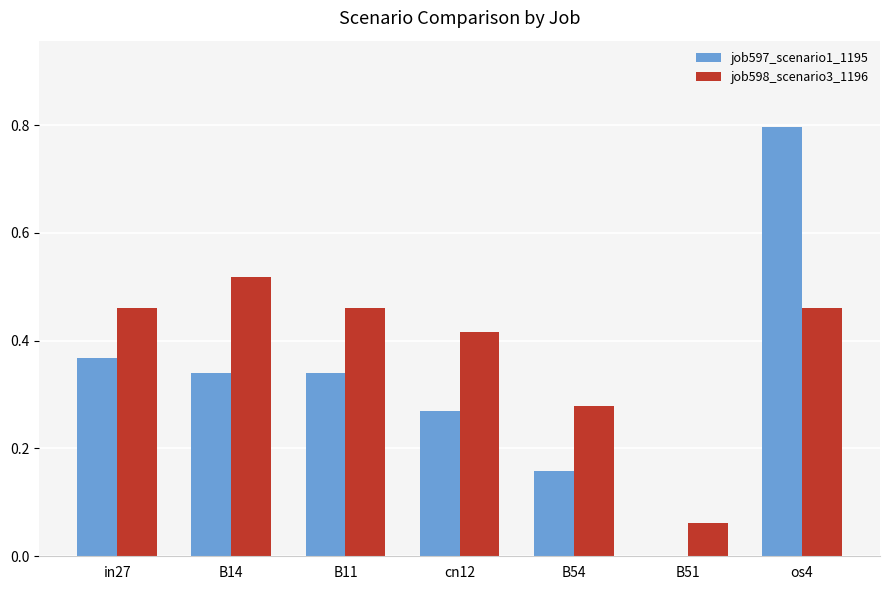

At which label is job597_scenario1_1195 closest to 0?

B51